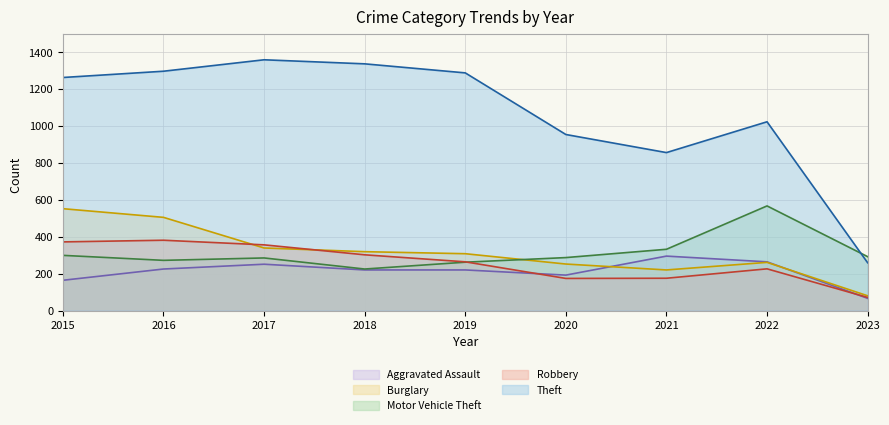

Reading left to right, what are all the values shown in this chart?

Aggravated Assault (line): 164	225	251	220	220	192	295	264	66
Burglary (line): 552	505	339	319	308	252	220	261	80
Motor Vehicle Theft (line): 299	272	285	225	262	287	332	567	292
Robbery (line): 372	381	356	302	264	174	175	226	71
Theft (line): 1263	1297	1359	1337	1288	954	856	1023	259